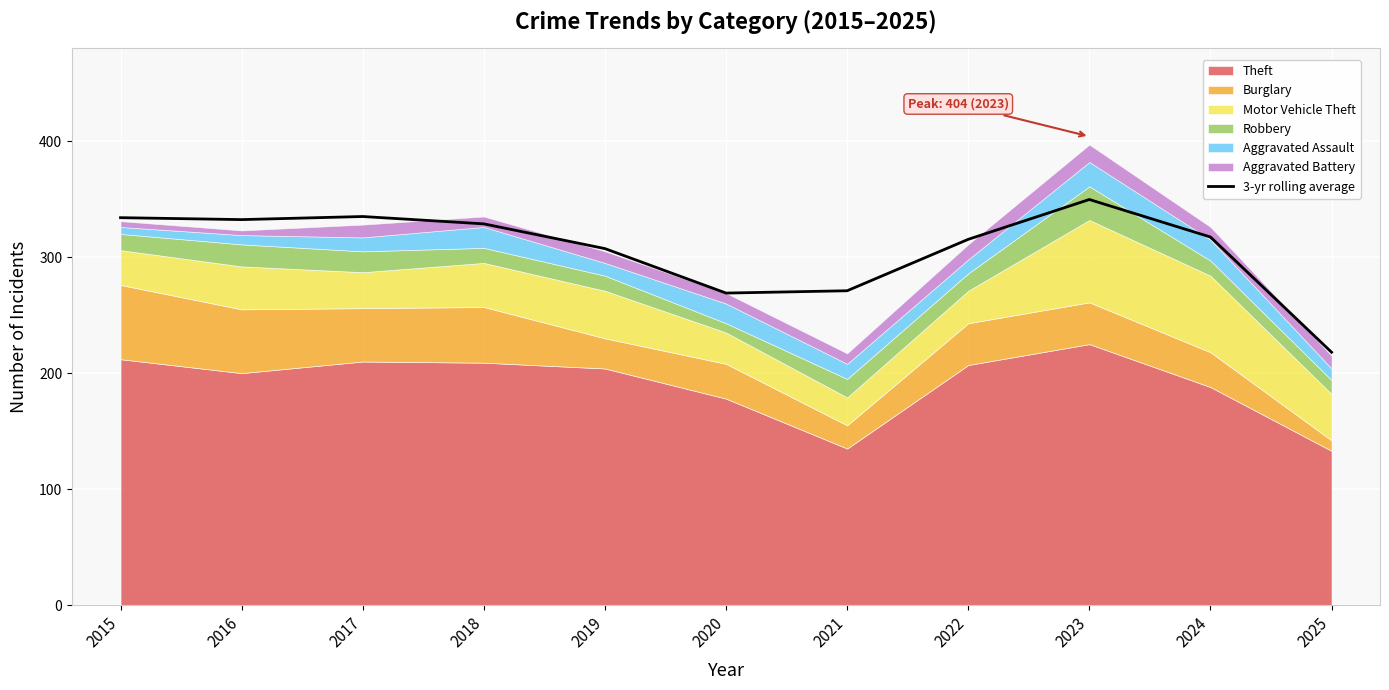

Count the number of categories in the chart.

11